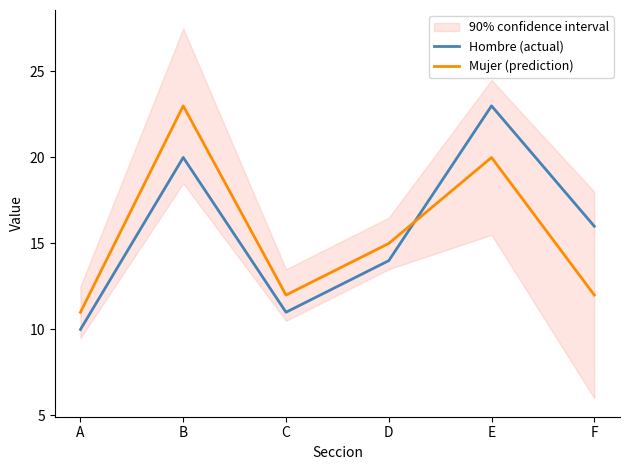

Where do Mujer (prediction) and Hombre (actual) first cross each other?

D and E